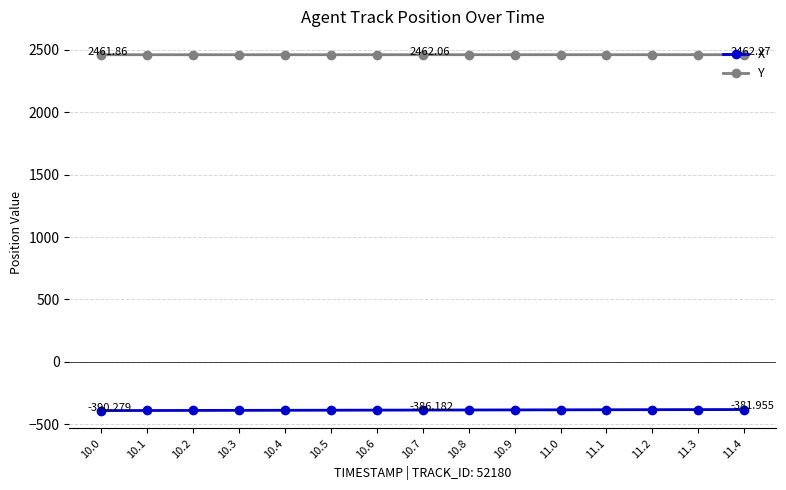

Which series has the largest total across all categories?

Y